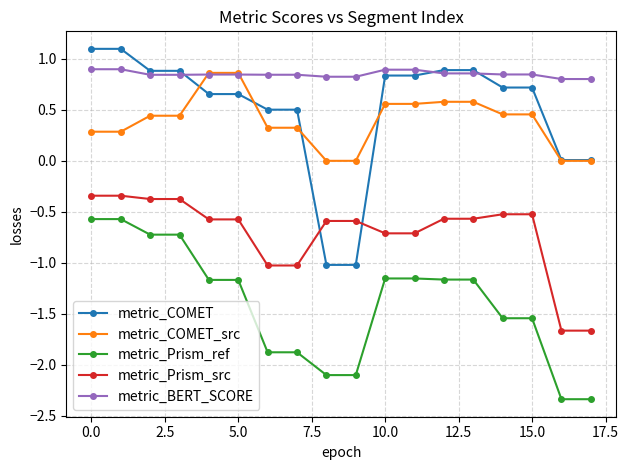

What is the minimum value for metric_Prism_ref?

-2.3